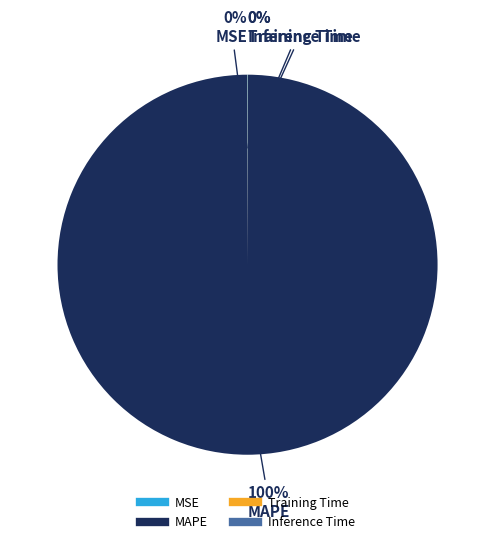

What is the largest slice in the pie chart?

MAPE